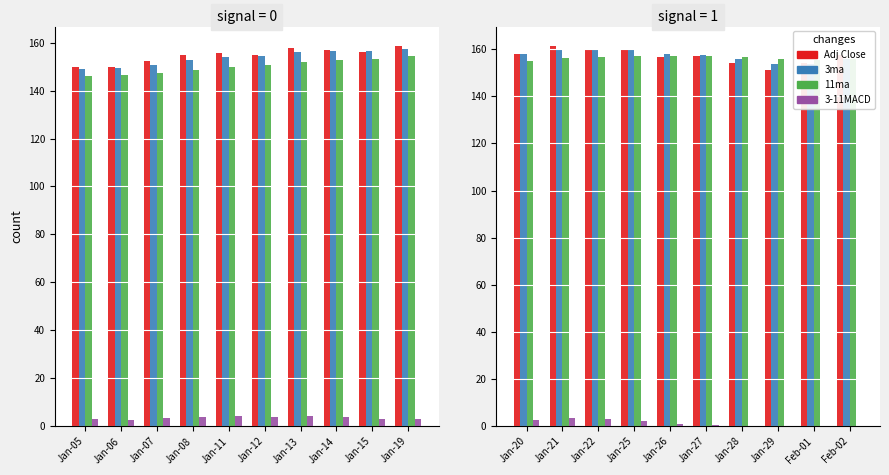

Are the bars horizontal?

No